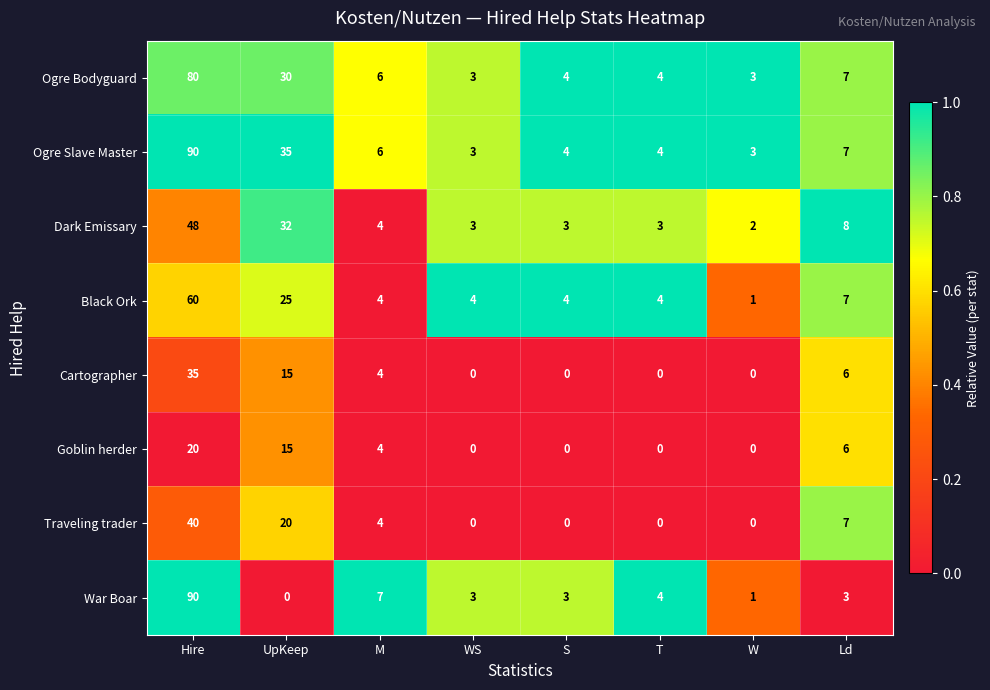

Which series has the widest spread of values?

War Boar